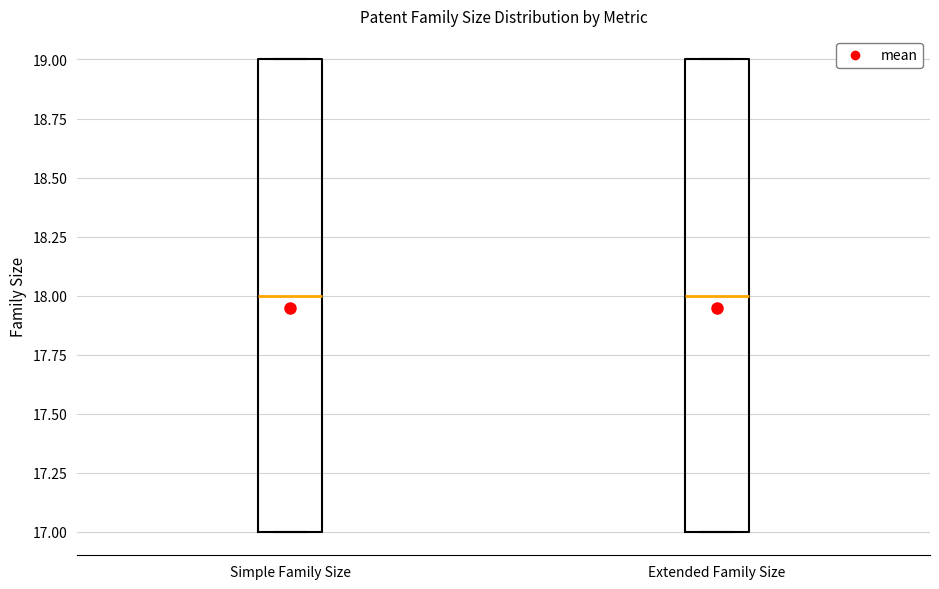

Reading left to right, transcribe this box plot: for each box, give where its median line is, the range the box spans, and where its two whiskers end, as read against the y-axis. The values are not printed on the chart, so give them approximately, as read against the axis.

Simple Family Size: median 18, box 17 to 19, whiskers 17 to 19
Extended Family Size: median 18, box 17 to 19, whiskers 17 to 19